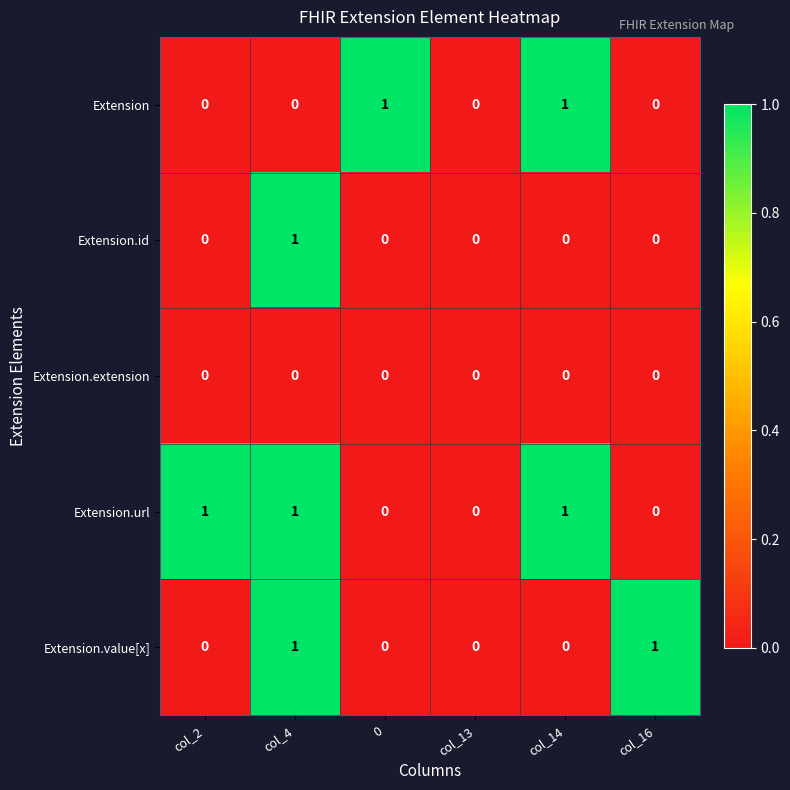

Reading right to left, transcribe all the data shown in this chart.

Extension: 0	1	0	1	0	0
Extension.id: 0	0	0	0	1	0
Extension.extension: 0	0	0	0	0	0
Extension.url: 0	1	0	0	1	1
Extension.value[x]: 1	0	0	0	1	0